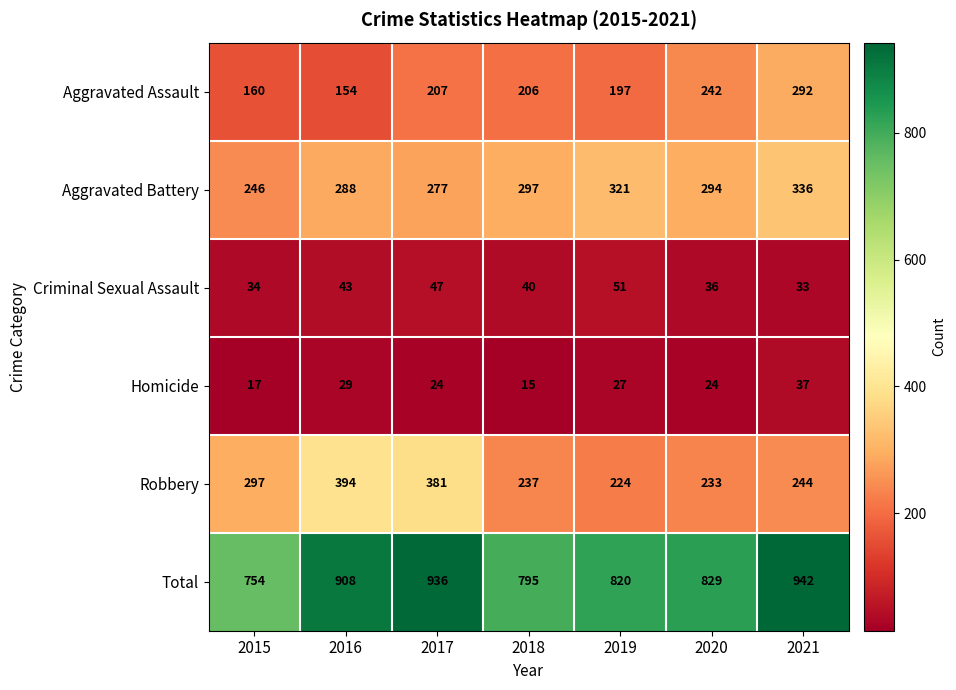

At how many categories does at least one series exceed 651?

7